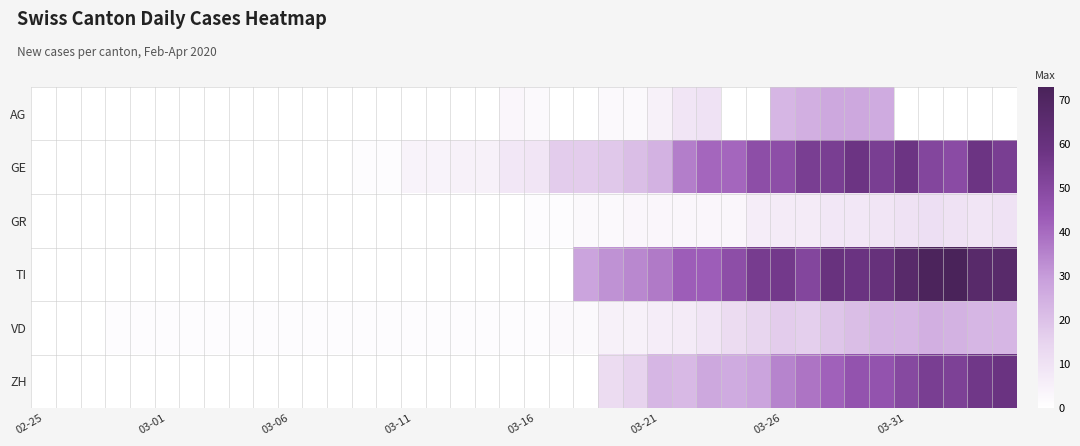

Reading left to right, what are all the values shown in this chart?

AG: 0	0	0	0	0	0	0	0	0	0	0	0	0	0	0	0	0	0	0	3	2	0	0	2	2	5	9	10	0	0	23	25	27	27	26	0	0	0	0	0
GE: 0	0	0	0	0	0	0	0	0	0	0	0	0	1	1	4	4	5	5	8	9	17	17	18	21	24	36	41	41	48	48	54	54	58	54	58	51	49	58	54
GR: 0	0	0	0	0	0	0	0	0	0	0	0	0	0	0	0	0	0	0	0	1	1	2	2	3	3	3	3	3	6	7	7	8	8	9	10	11	10	9	10
TI: 0	0	0	0	0	0	0	0	0	0	0	0	0	0	0	0	0	0	0	0	0	0	28	32	34	37	43	43	48	55	56	51	60	59	61	67	72	73	67	67
VD: 0	0	0	1	1	1	1	1	1	1	1	1	1	1	1	1	1	1	1	1	1	2	2	5	5	6	7	9	12	14	17	16	19	21	23	23	25	24	23	23
ZH: 0	0	0	0	0	0	0	0	0	0	0	0	0	0	0	0	0	0	0	0	0	0	0	12	15	23	22	27	26	28	35	38	42	46	46	50	54	53	57	59